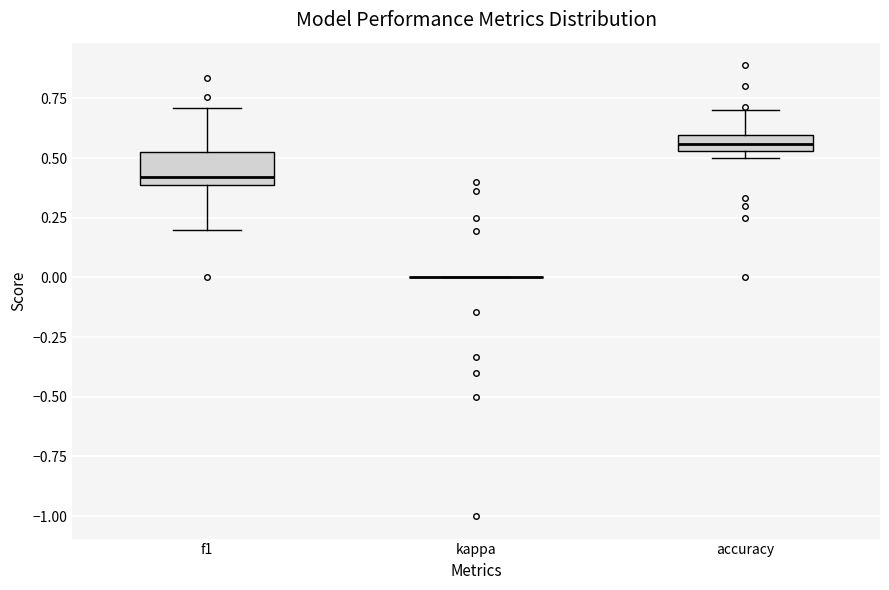

Comparing the boxes themselves (not the whiskers), which one is the tallest?

f1